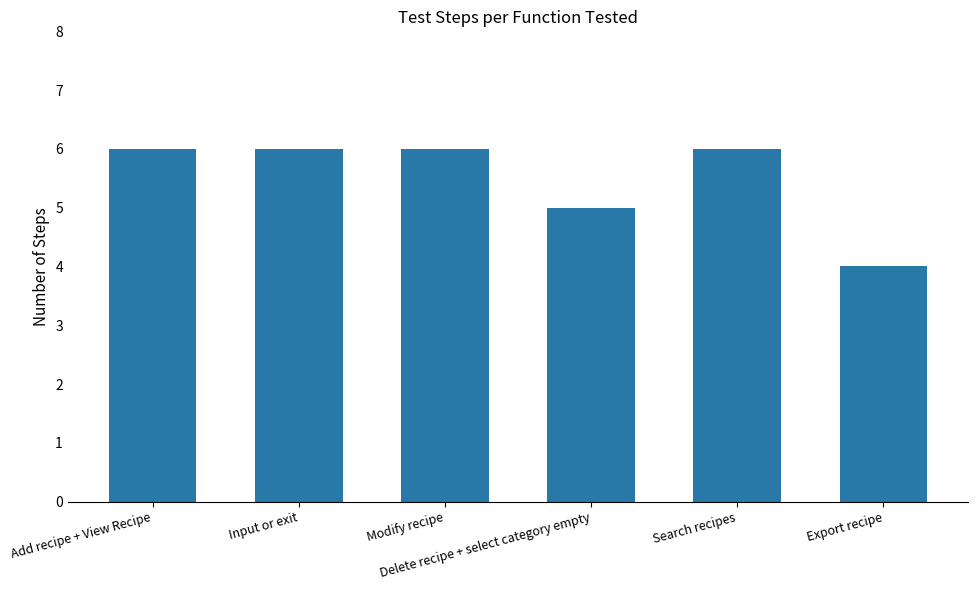

Reading right to left, extract all data points from this chart.

4	6	5	6	6	6